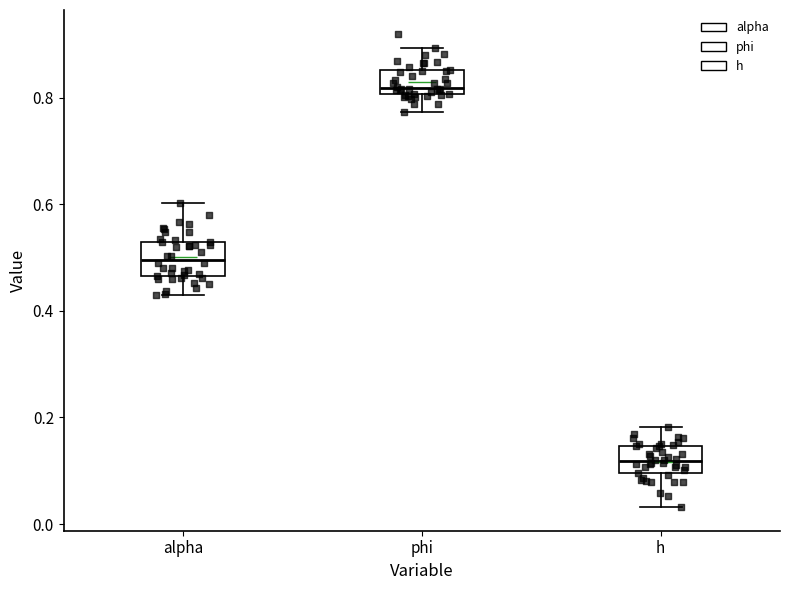

Reading left to right, read every box against the y-axis: the position of its median line, the range the box covers, and the ends of its whiskers. The values are not printed on the chart, so give them approximately, as read against the axis.

alpha: median 0.50, box 0.46 to 0.52, whiskers 0.44 to 0.60
phi: median 0.82, box 0.80 to 0.86, whiskers 0.78 to 0.90
h: median 0.12, box 0.10 to 0.14, whiskers 0.04 to 0.18